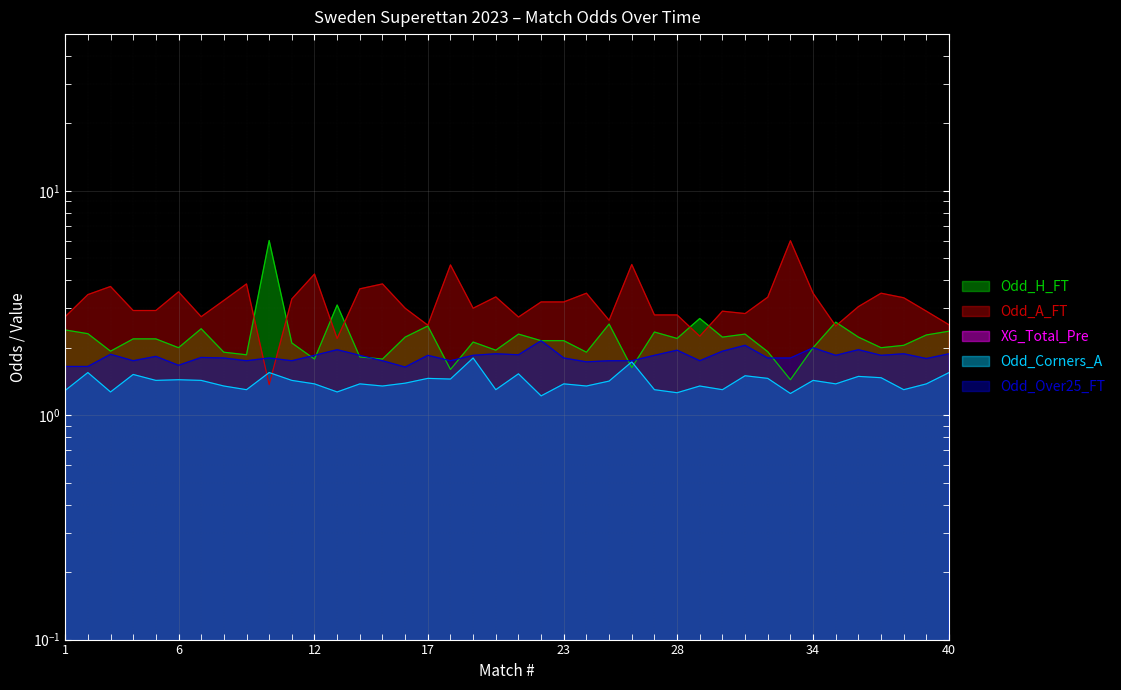

Which series has the widest spread of values?

Odd_A_FT